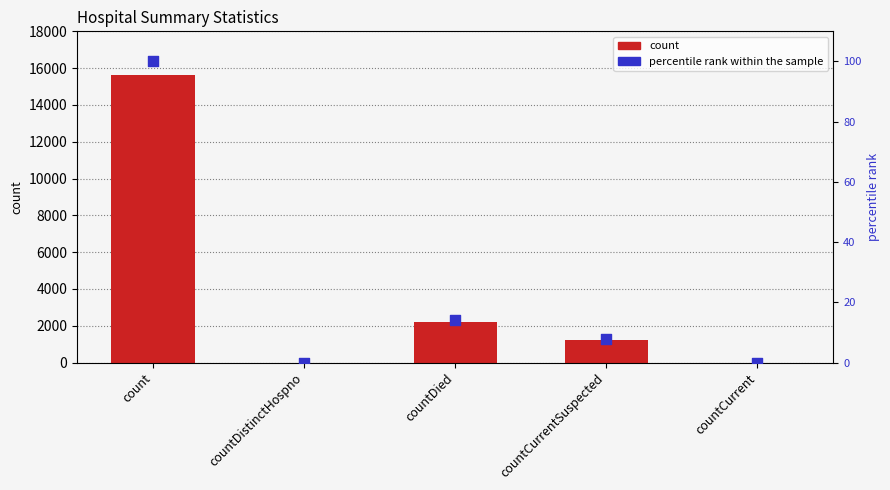

Which series has the largest total across all categories?

count